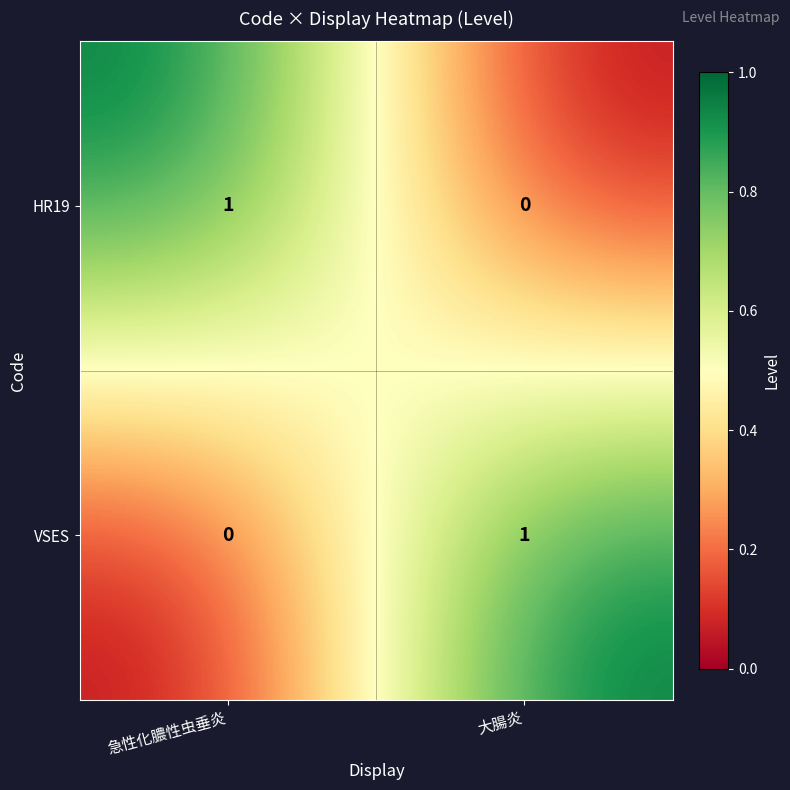

The VSES series shows 0 at 急性化膿性虫垂炎. True or false?

True